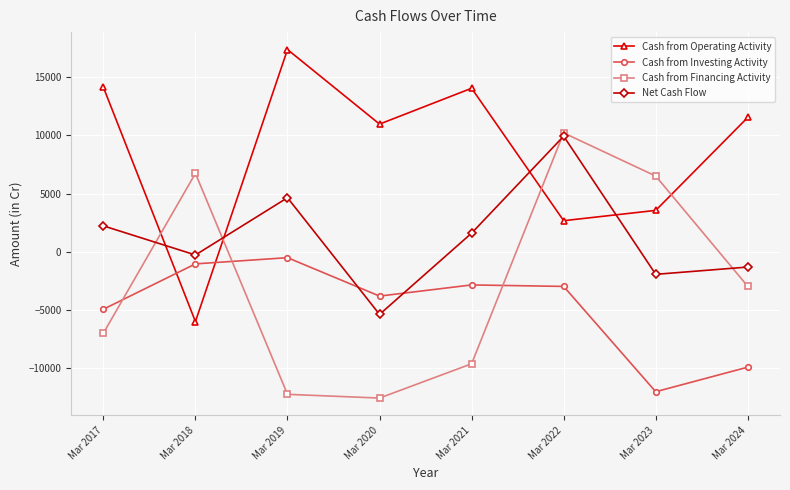

In Cash from Operating Activity, how many points are higher than both neighbors (excluding endpoints)?

2